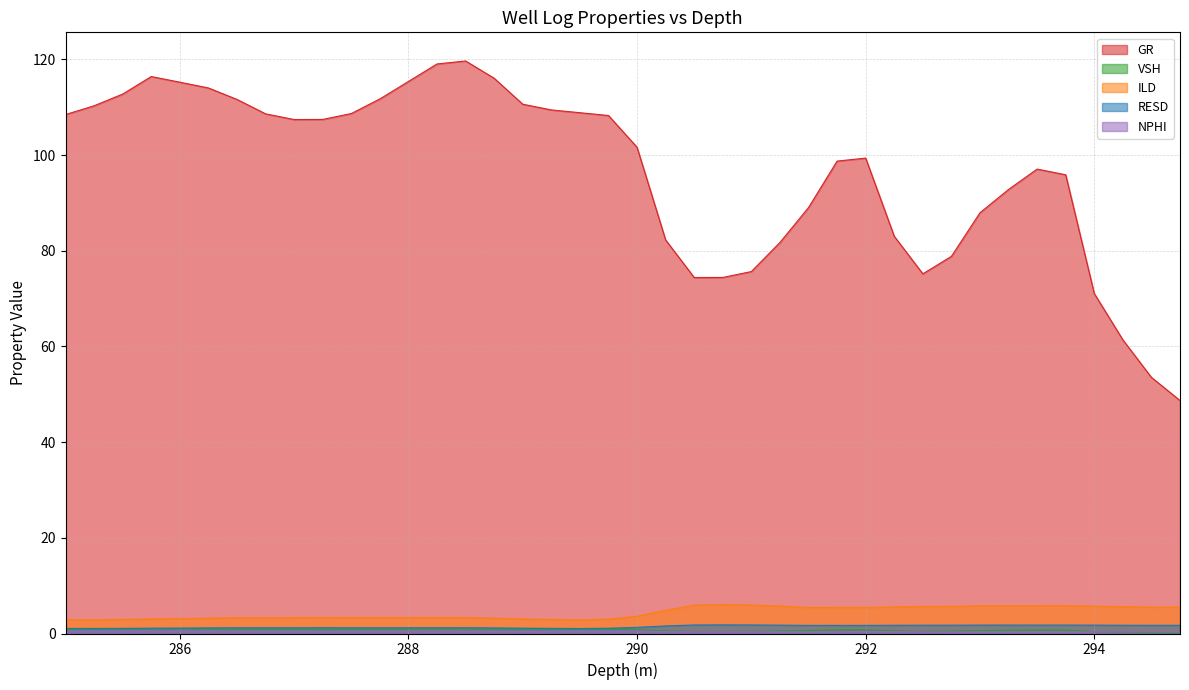

In NPHI, how many points are higher than both neighbors (excluding endpoints)?

6